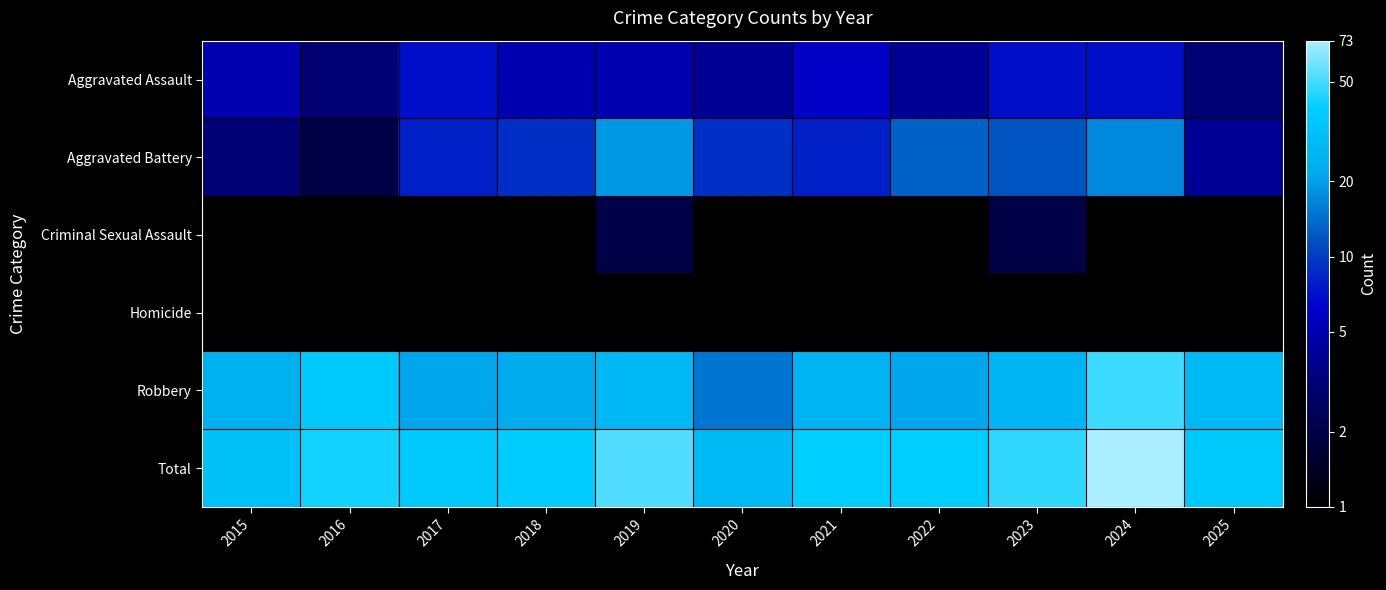

Reading left to right, what are all the values shown in this chart?

Aggravated Assault: 2015=5.0	2016=3.0	2017=7.0	2018=5.0	2019=5.0	2020=4.0	2021=6.0	2022=4.0	2023=7.0	2024=7.0	2025=3.0
Aggravated Battery: 2015=3.0	2016=2.0	2017=8.0	2018=9.0	2019=19.0	2020=9.0	2021=8.0	2022=13.0	2023=12.0	2024=17.0	2025=4.0
Criminal Sexual Assault: 2015=0.5	2016=0.5	2017=0.5	2018=1.0	2019=2.0	2020=0.5	2021=0.5	2022=0.5	2023=2.0	2024=0.5	2025=0.5
Homicide: 2015=0.5	2016=0.5	2017=0.5	2018=1.0	2019=0.5	2020=0.5	2021=0.5	2022=1.0	2023=0.5	2024=0.5	2025=1.0
Robbery: 2015=24.0	2016=37.0	2017=21.0	2018=22.0	2019=27.0	2020=15.0	2021=25.0	2022=21.0	2023=26.0	2024=49.0	2025=28.0
Total: 2015=32.0	2016=42.0	2017=36.0	2018=38.0	2019=53.0	2020=28.0	2021=39.0	2022=39.0	2023=47.0	2024=73.0	2025=36.0